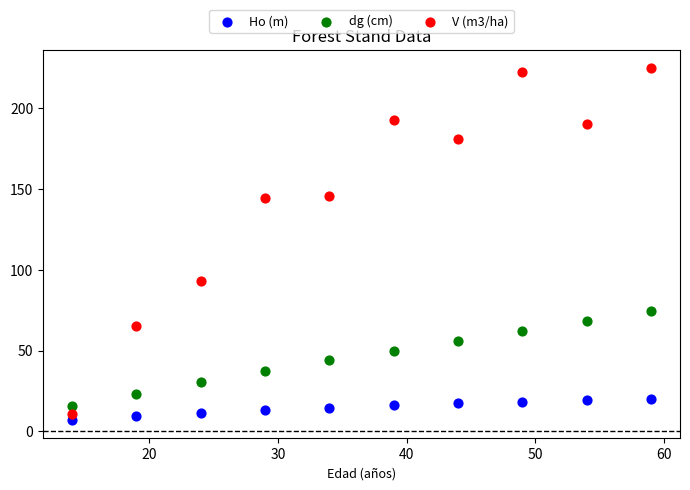

Across all data points, what is the range of X values (max minus min)?

45.0